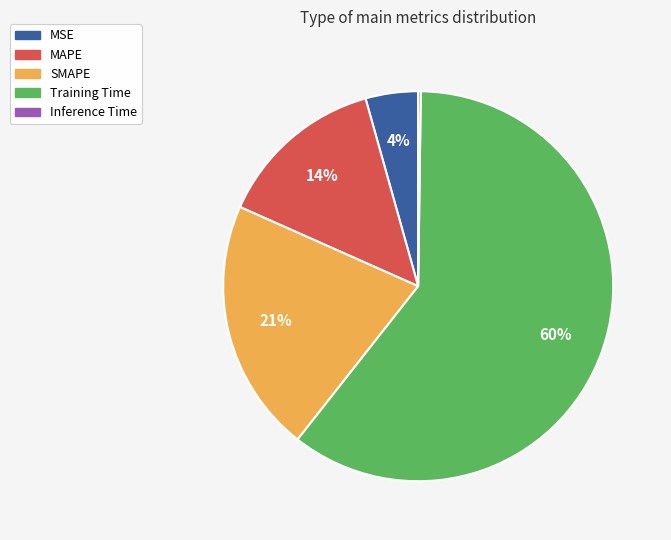

True or false: SMAPE accounts for 21% of the total.

True